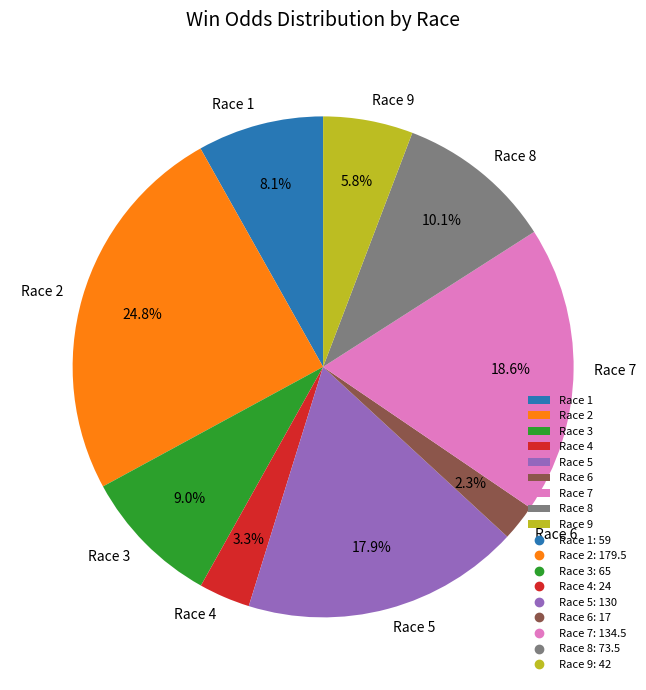

Rank the categories by value from lowest to highest.

Race 6, Race 4, Race 9, Race 1, Race 3, Race 8, Race 5, Race 7, Race 2